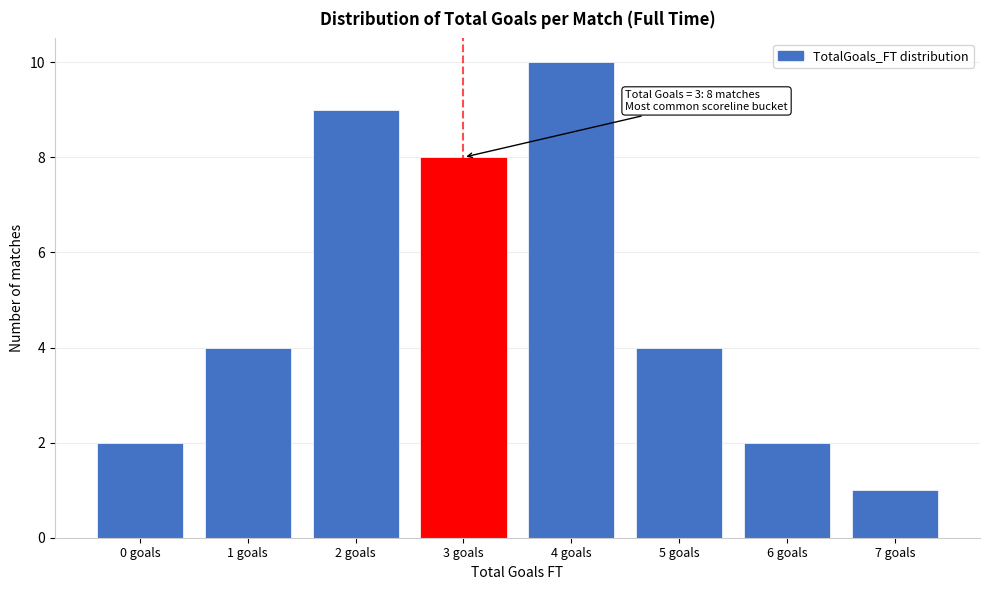

Reading left to right, list all the values displayed in this chart.

2	4	9	8	10	4	2	1